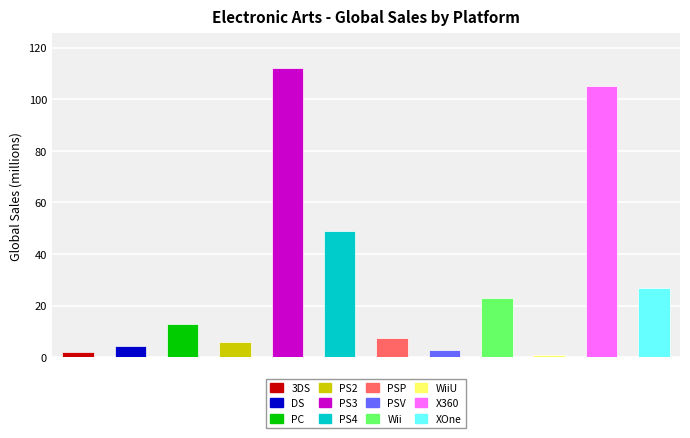

Reading left to right, extract all data points from this chart.

2.0	4.4	13.0	6.0	112.1	48.8	7.4	2.8	23.0	0.7	105.2	26.9